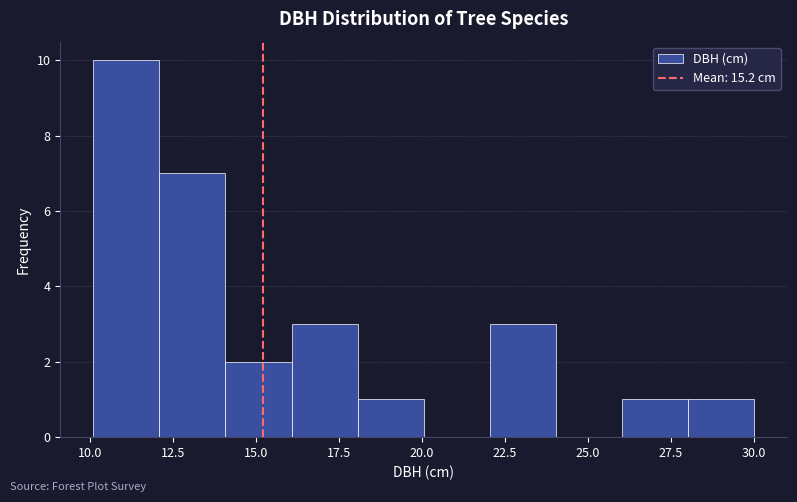

Around what value on the x-axis is the tallest bar? Give the approximate position of its centre, as read against the axis.

11.0